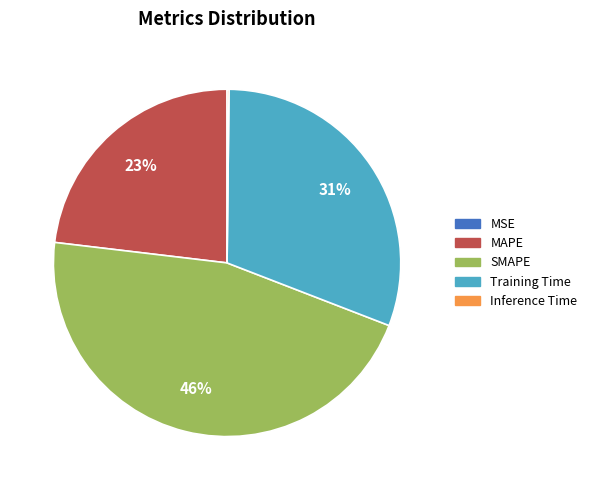

The SMAPE slice represents 46% of the pie. True or false?

True